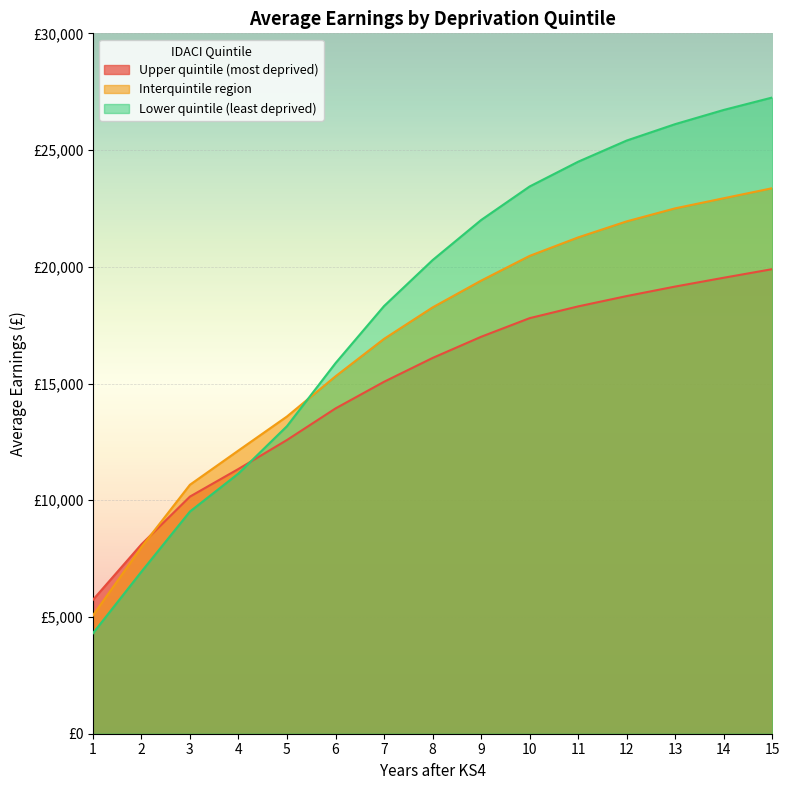

True or false: Upper quintile (most deprived) has a value of 13933 at 6.

True